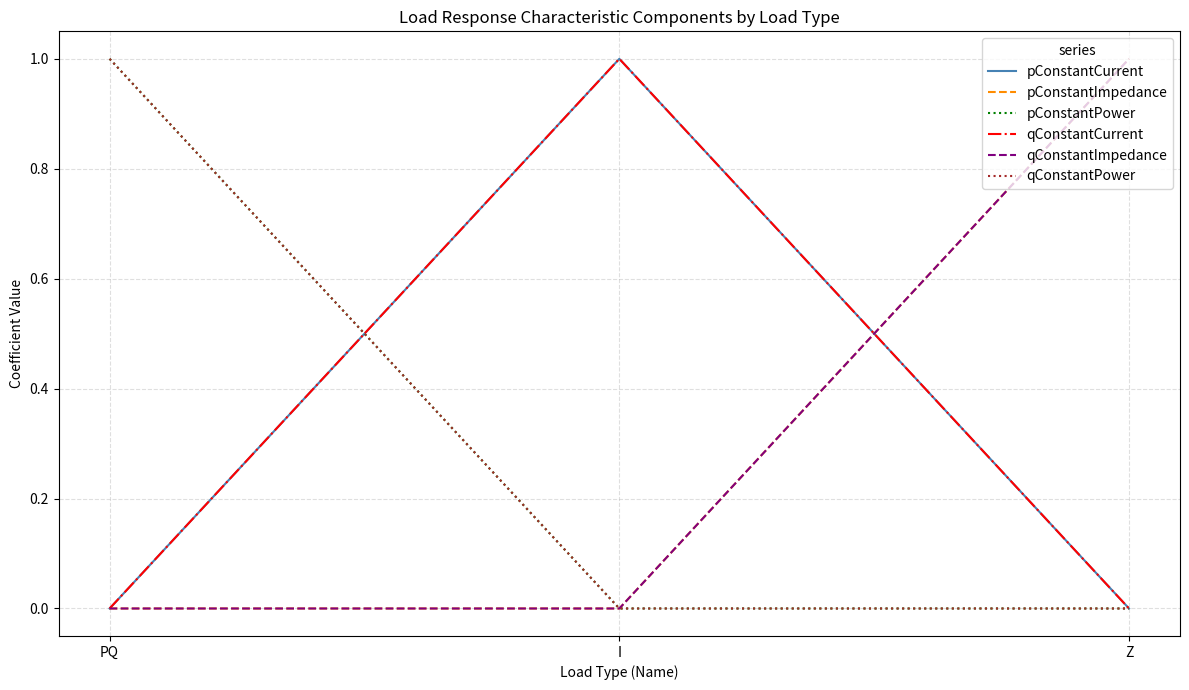

Reading left to right, extract all data points from this chart.

pConstantCurrent: PQ=0	I=1	Z=0
pConstantImpedance: PQ=0	I=0	Z=1
pConstantPower: PQ=1	I=0	Z=0
qConstantCurrent: PQ=0	I=1	Z=0
qConstantImpedance: PQ=0	I=0	Z=1
qConstantPower: PQ=1	I=0	Z=0